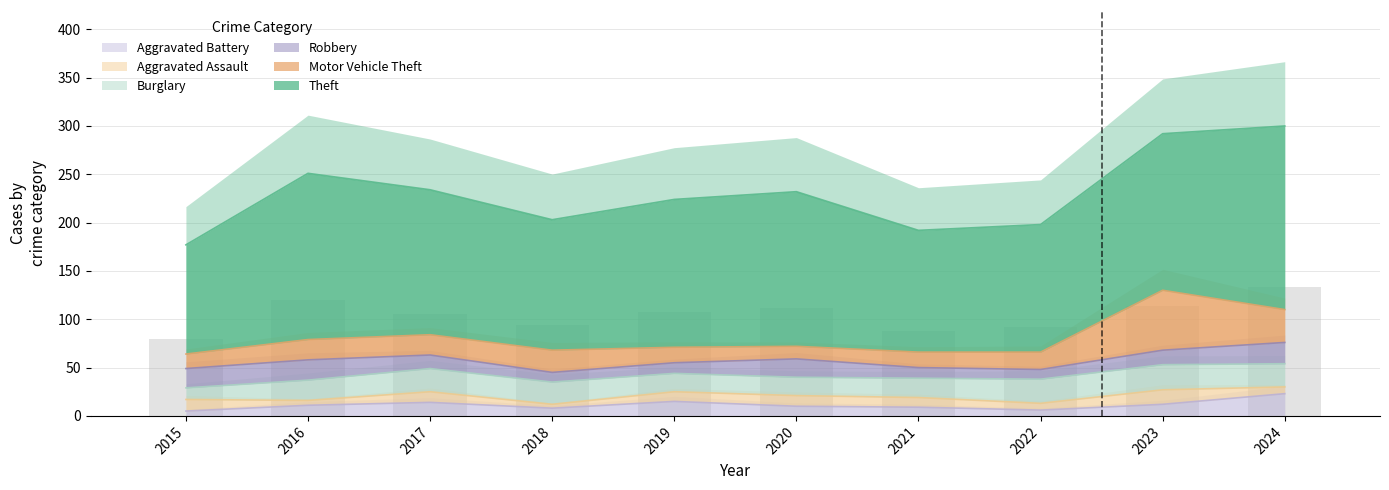

What is the spread (max minus min) of values at 2016?

167